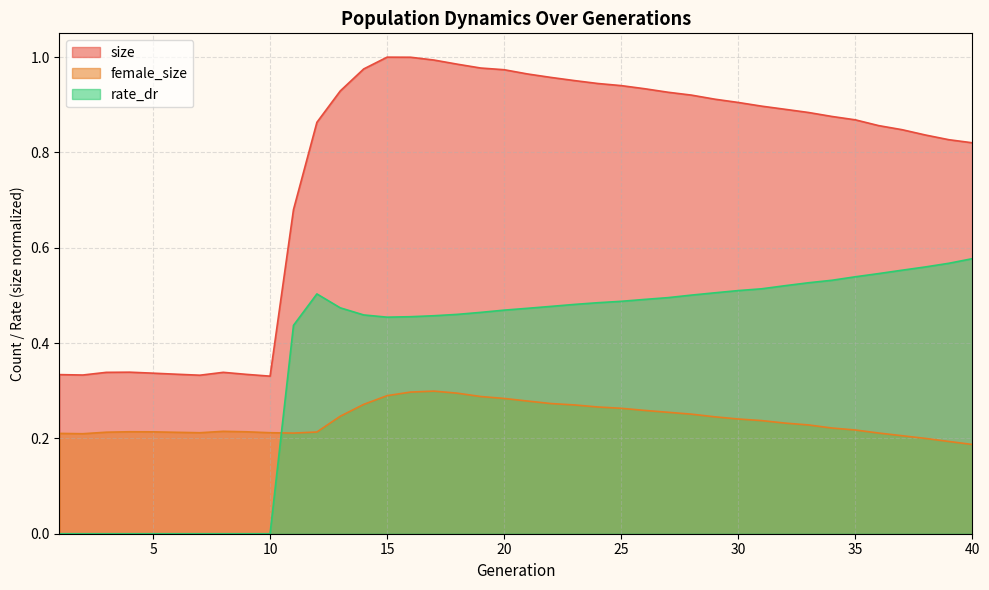

The value of female_size at 36 is 0.1. True or false?

False